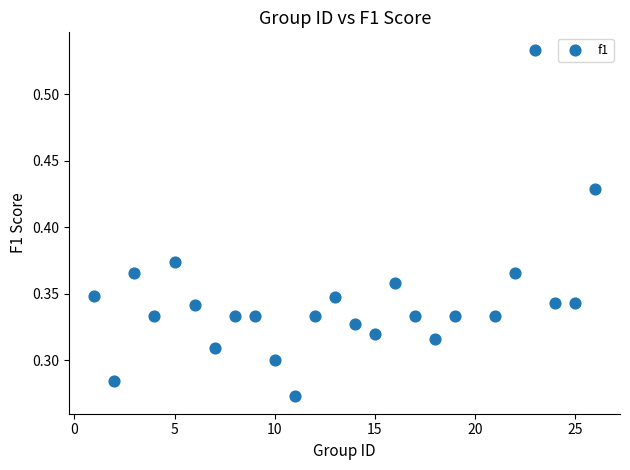

What is the range of X values (max minus min)?

25.0